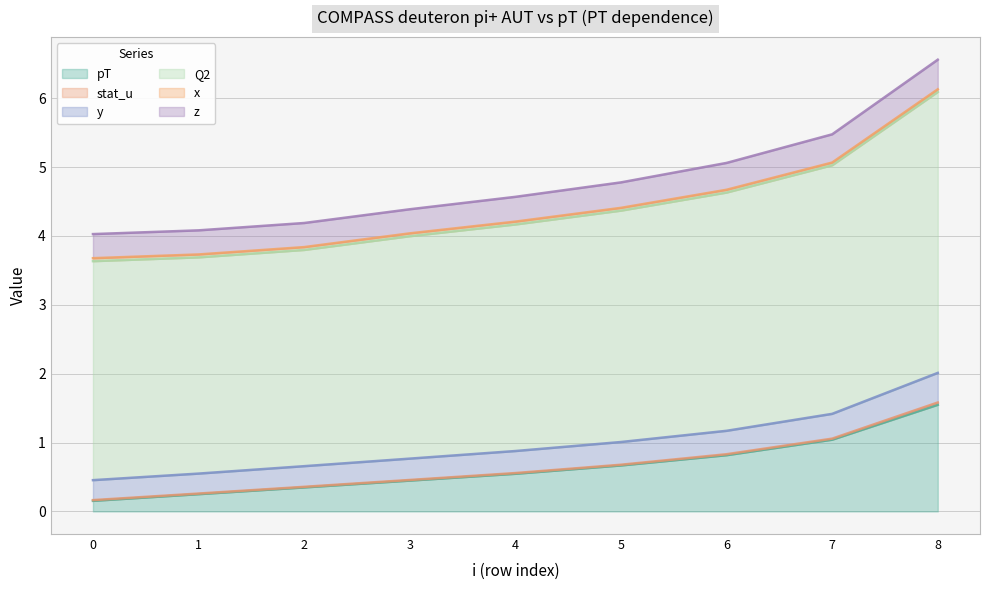

True or false: pT has a value of 1.8 at 7.

False